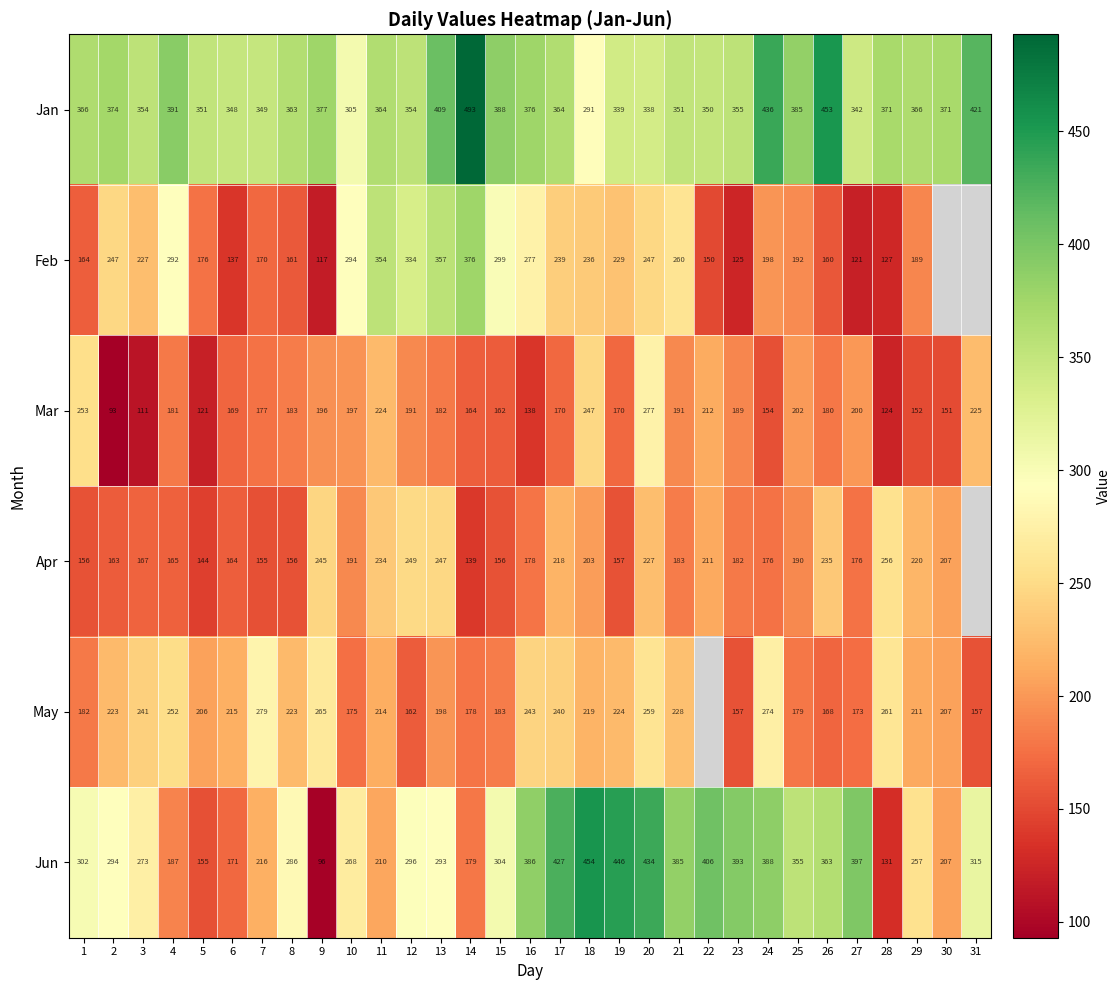

What is the sum of all Jun values?

9274